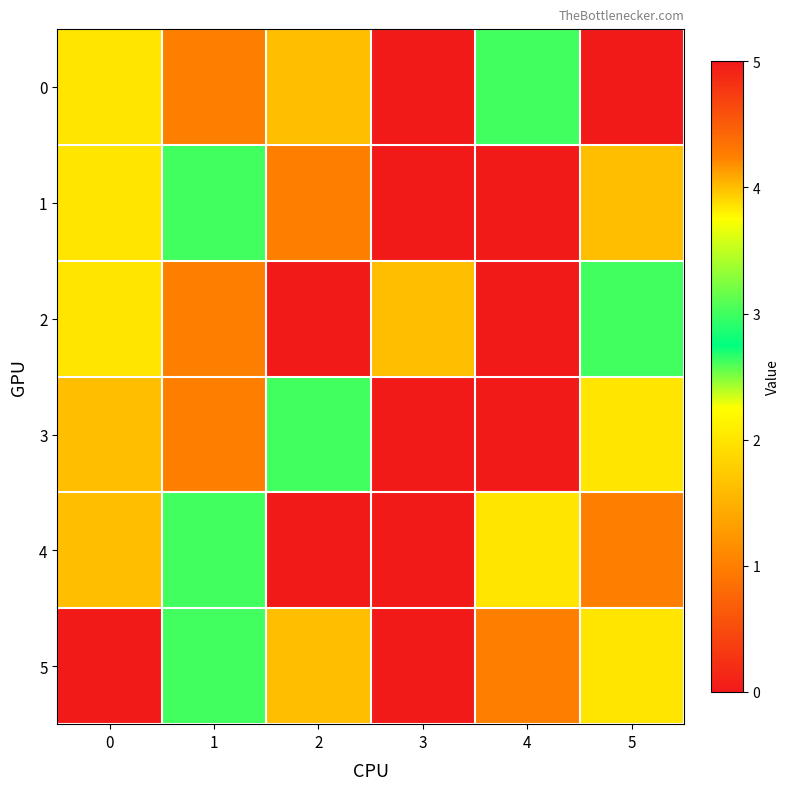

What is the difference between the highest and lowest values at 1?

2